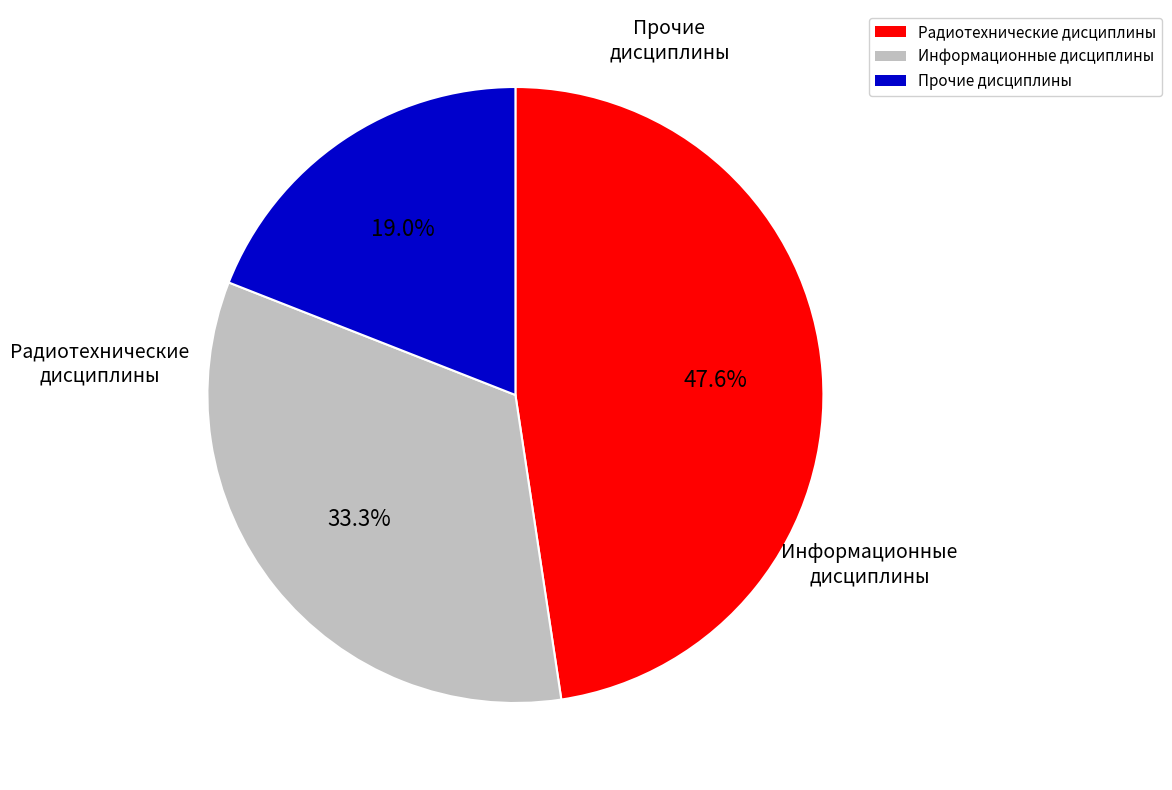

Does any single category account for the majority?

No